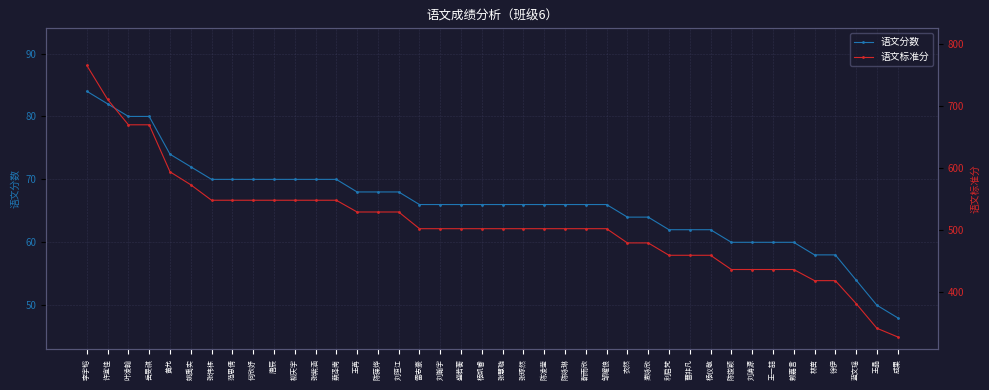

Is this an area chart (filled region under the line)?

No